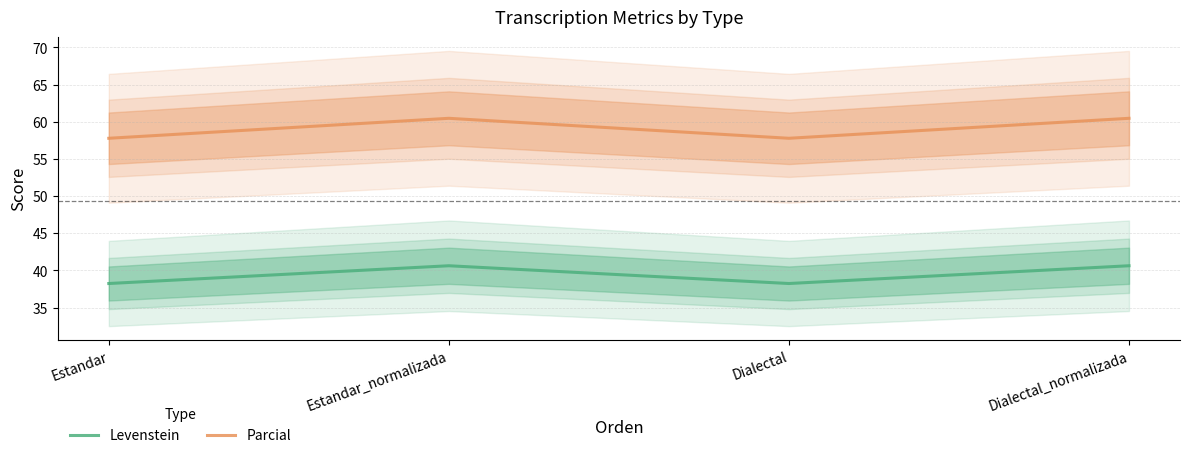

At which label is Parcial closest to 59?

Estandar